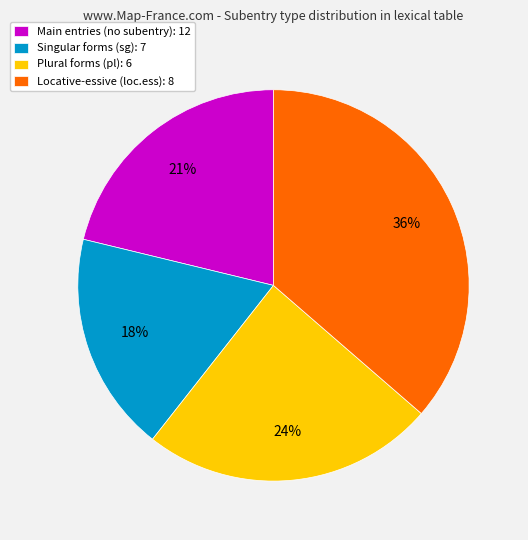

To the nearest percent, what is the average slice percentage?

25%